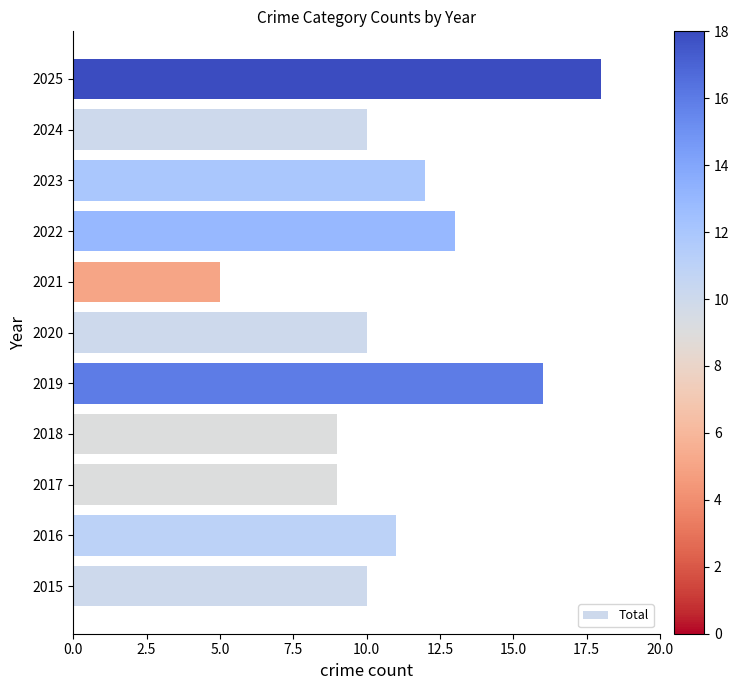

The chart shows a value of 9 at 2017. True or false?

True